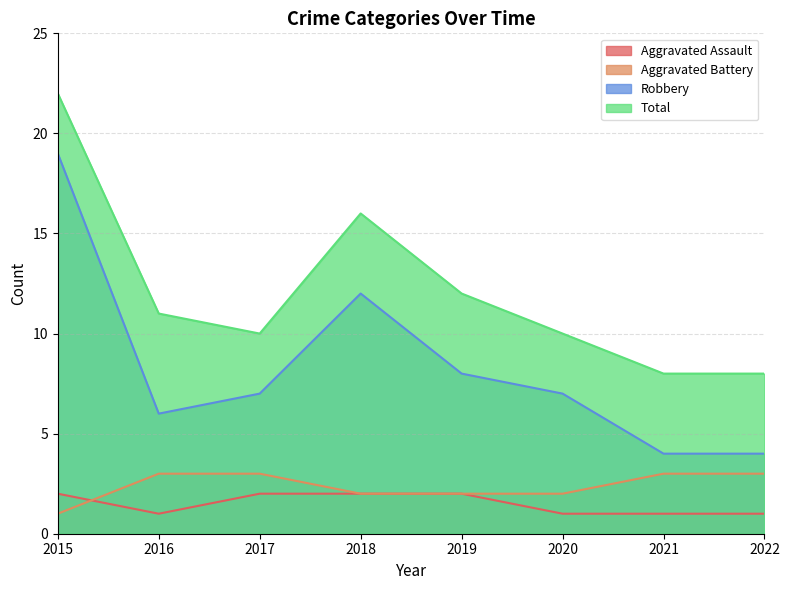

Rank the categories by Robbery value from highest to lowest.

2015, 2018, 2019, 2017, 2020, 2016, 2021, 2022